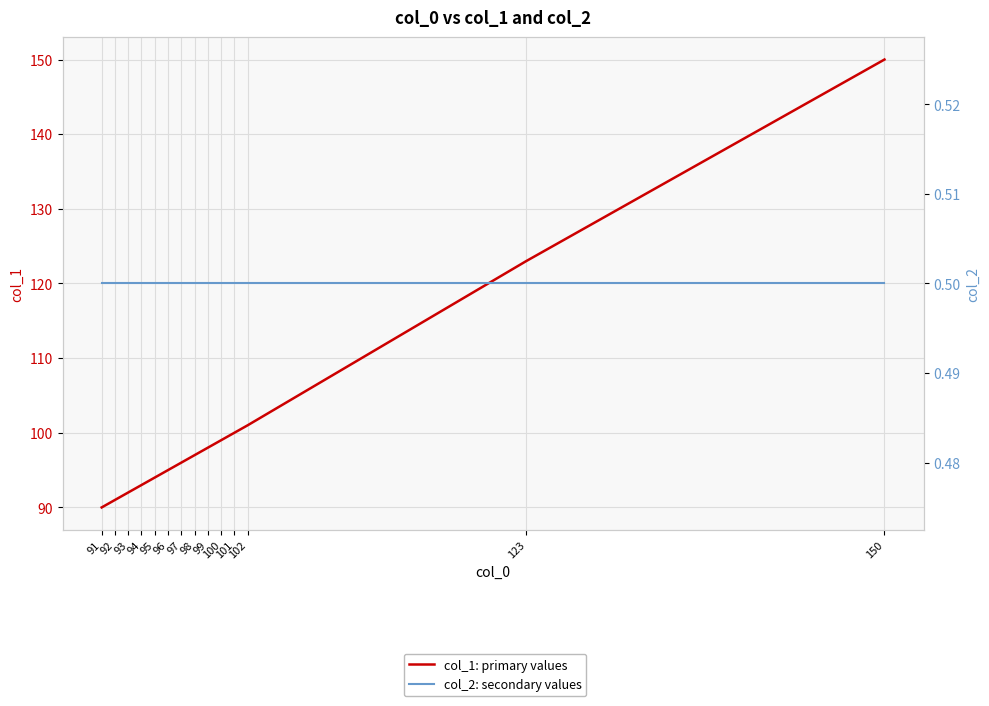

Is this an area chart (filled region under the line)?

No